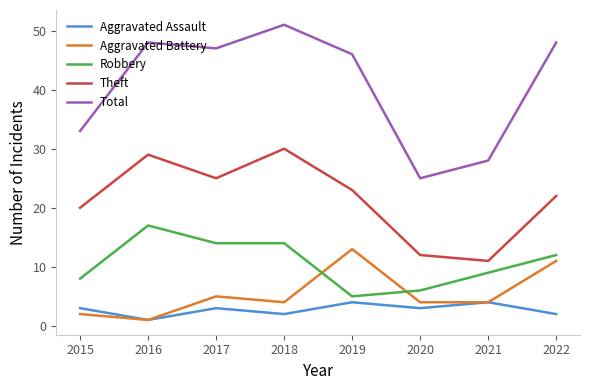

At which label is Total closest to 38?

2015